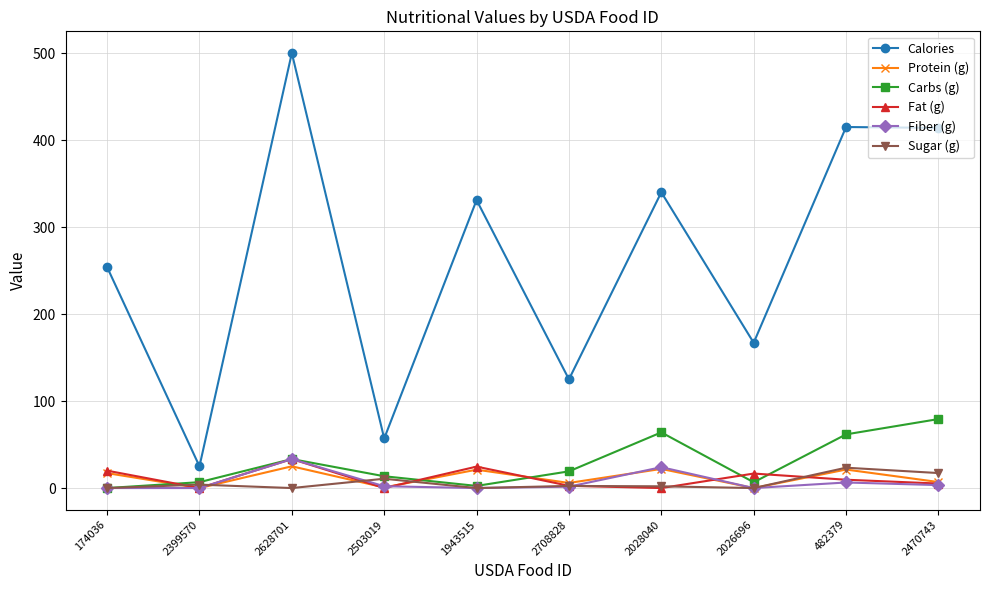

True or false: Carbs (g) and Fat (g) intersect in this chart.

True